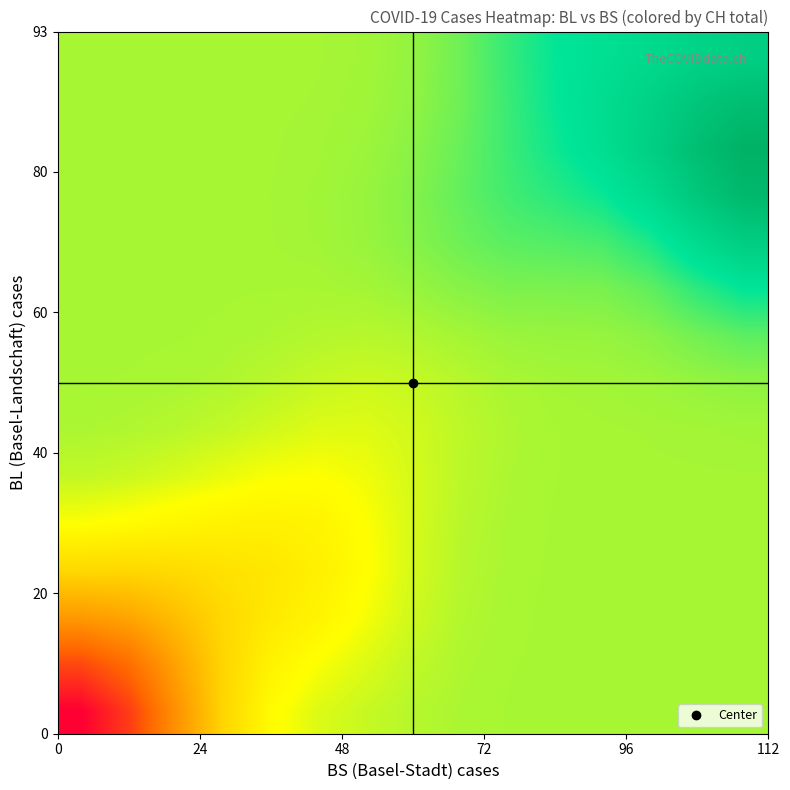

At how many categories does at least one series exceed 946?

15